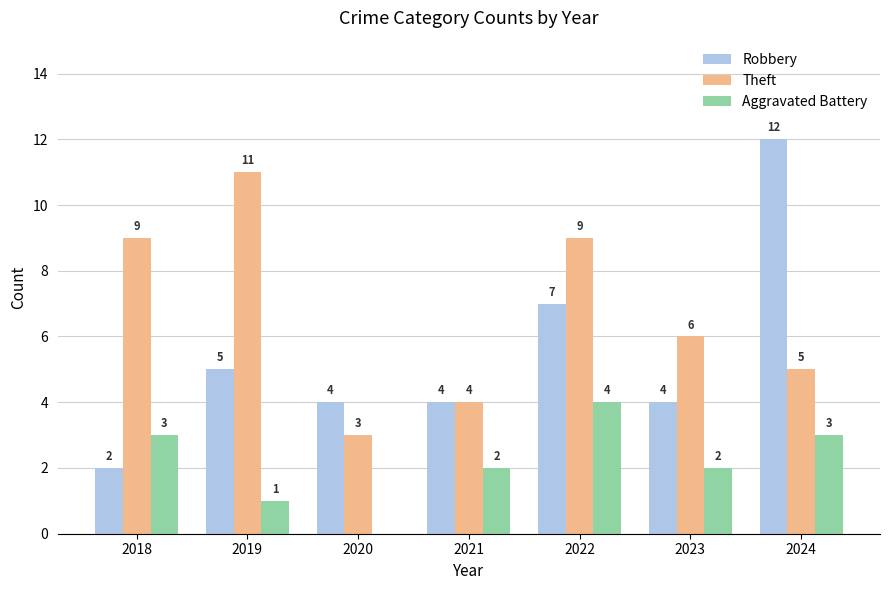

What is the total value across all series at 2022?

20